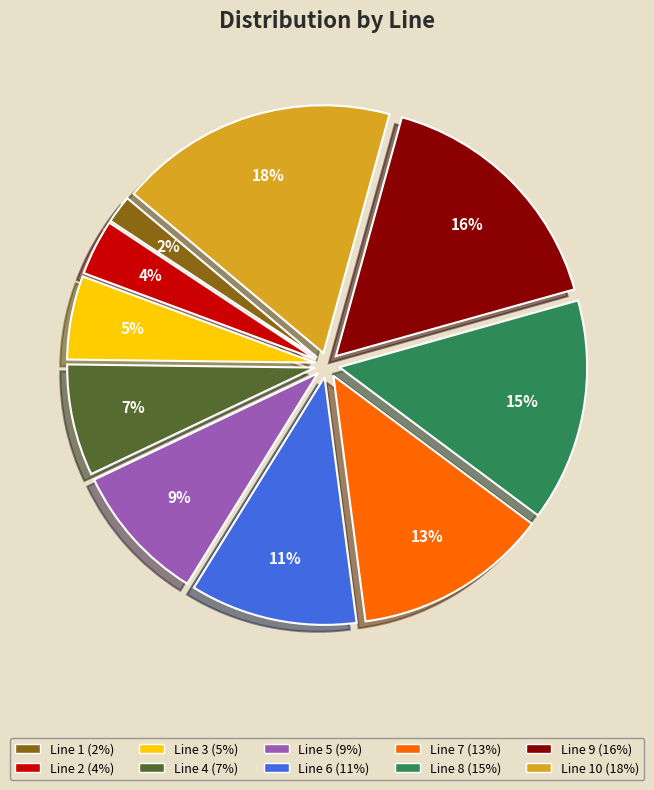

To the nearest percent, what is the difference between the largest and smallest slice percentages?

16%